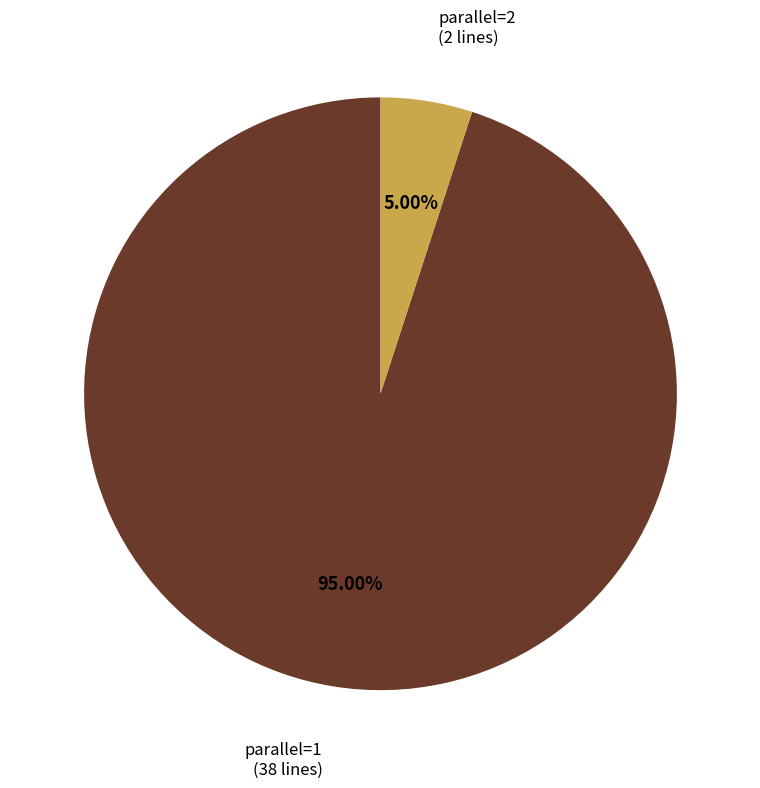

Rank the categories by value from lowest to highest.

parallel=2, parallel=1